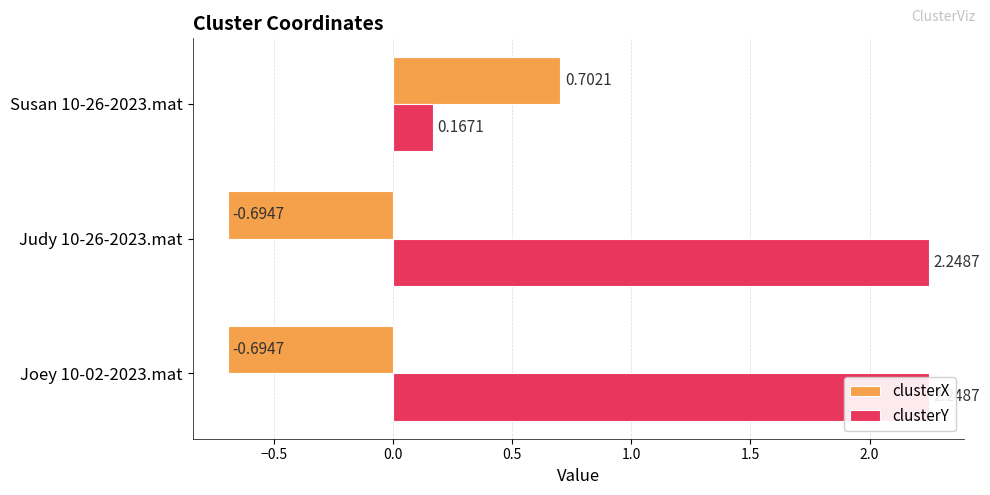

What is the sum of all clusterY values?

4.7